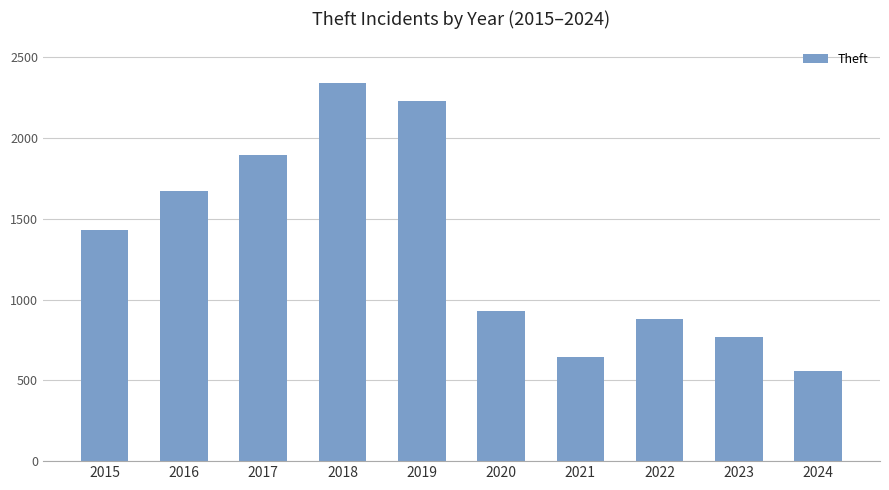

Reading left to right, extract all data points from this chart.

2015=1429	2016=1676	2017=1896	2018=2342	2019=2230	2020=930	2021=642	2022=880	2023=766	2024=559